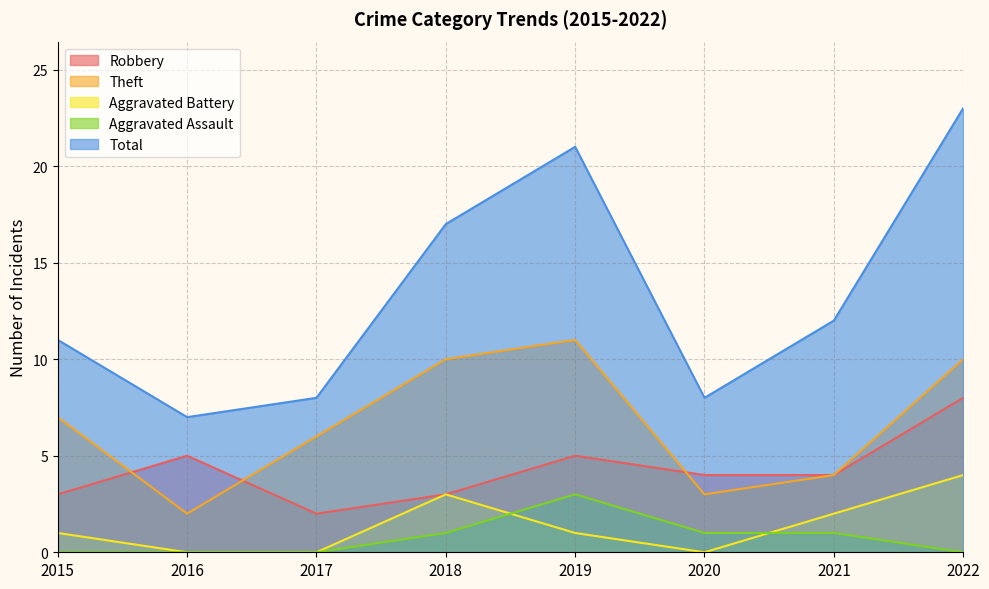

In Theft, how many points are lower than both neighbors (excluding endpoints)?

2